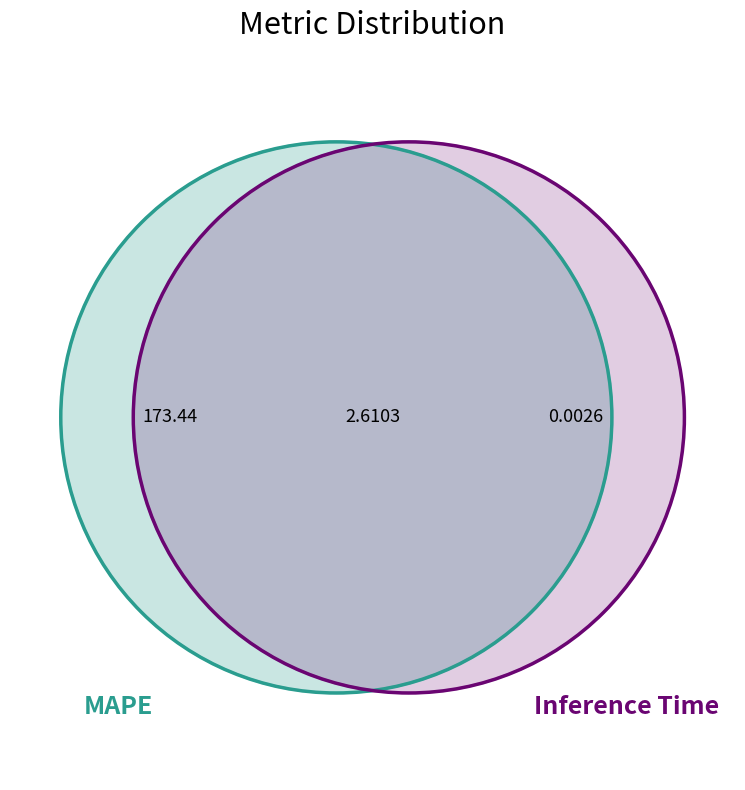

Count the number of slices in the pie.

3